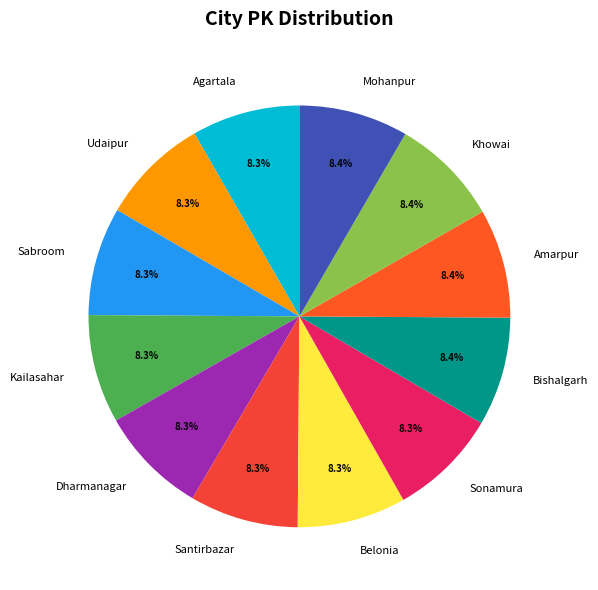

To the nearest percent, what portion does Khowai represent?

8%